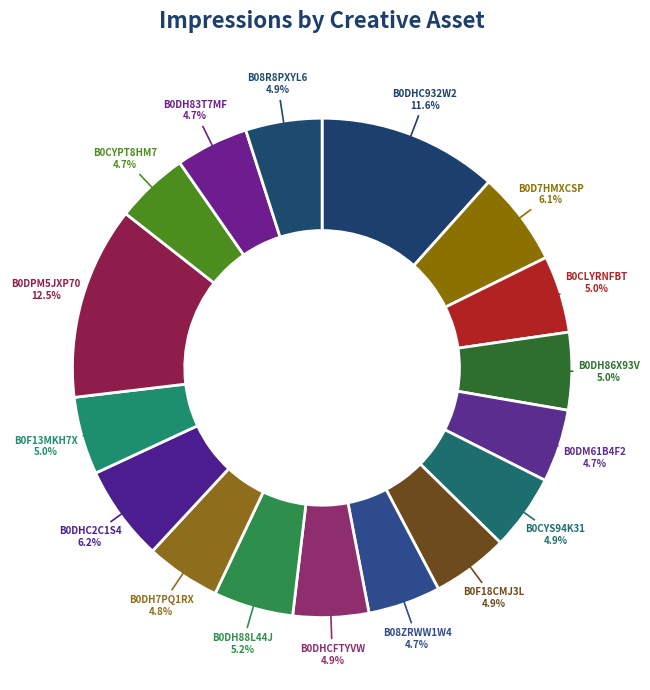

How many segments does this pie chart have?

17